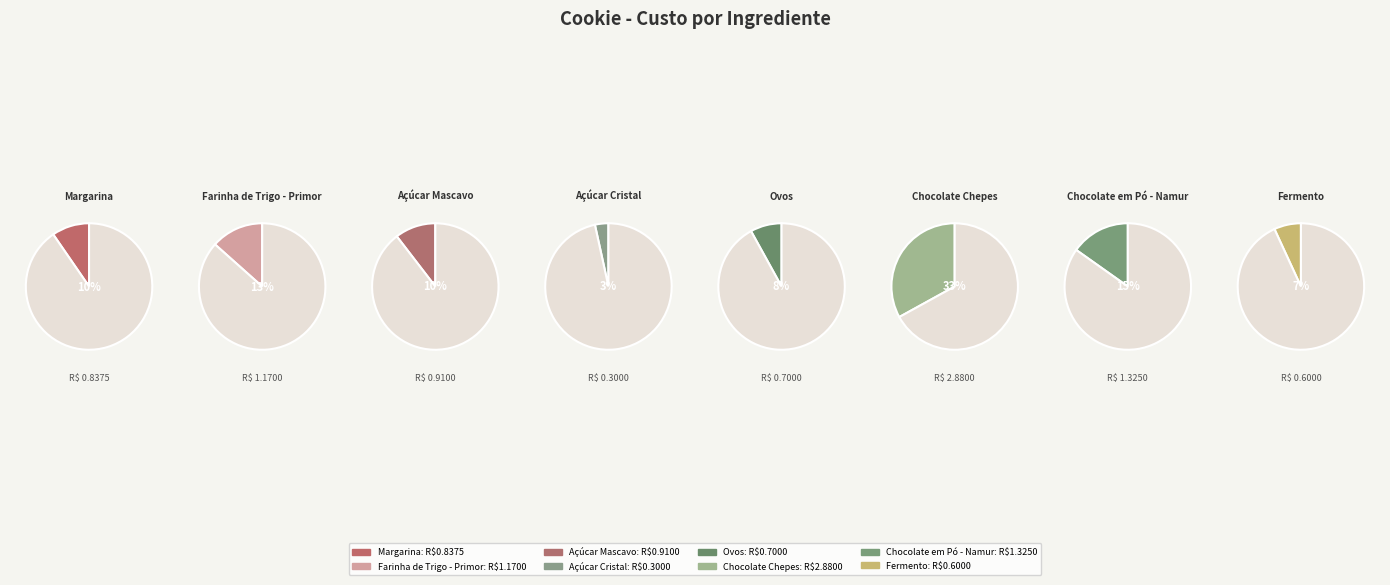

The Açúcar Mascavo slice represents 10% of the pie. True or false?

True